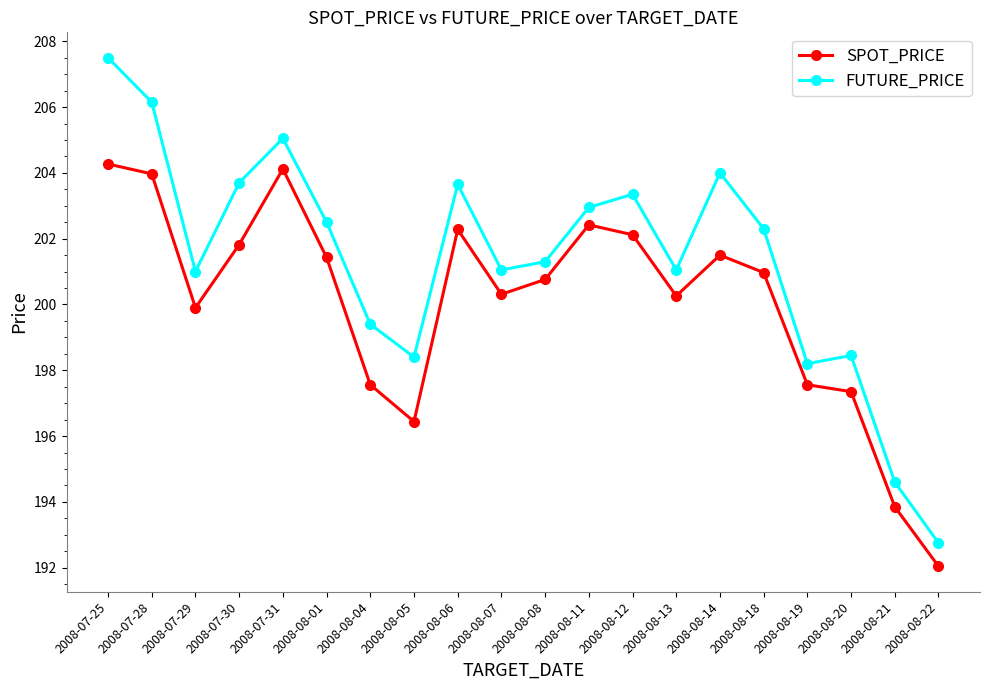

Where does the SPOT_PRICE series first go above 200?

2008-07-25